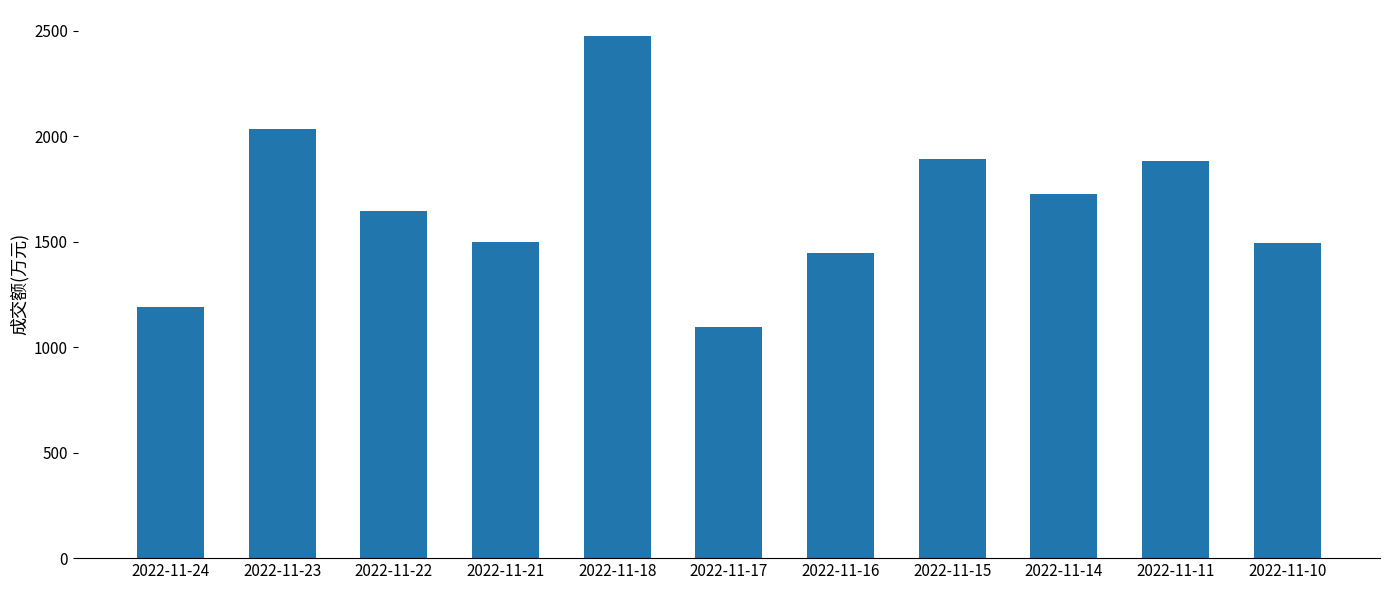

What is the greatest value displayed?

2474